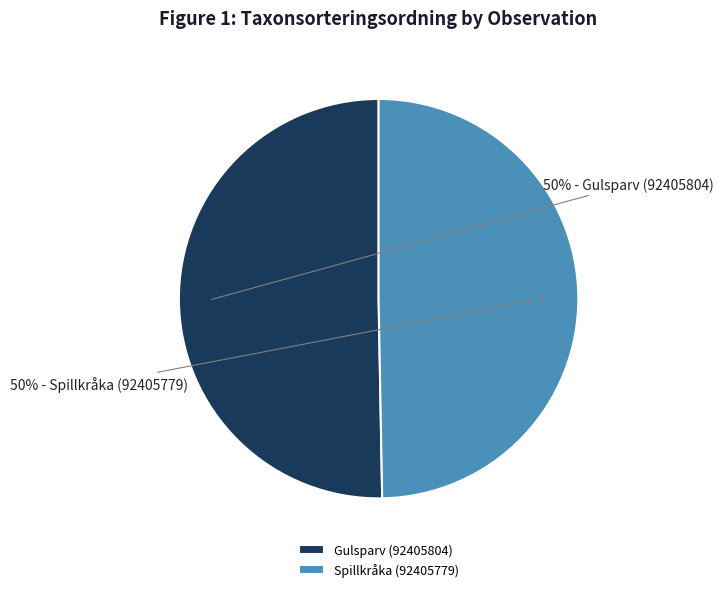

To the nearest percent, what percentage of the pie is Gulsparv (92405804)?

50%